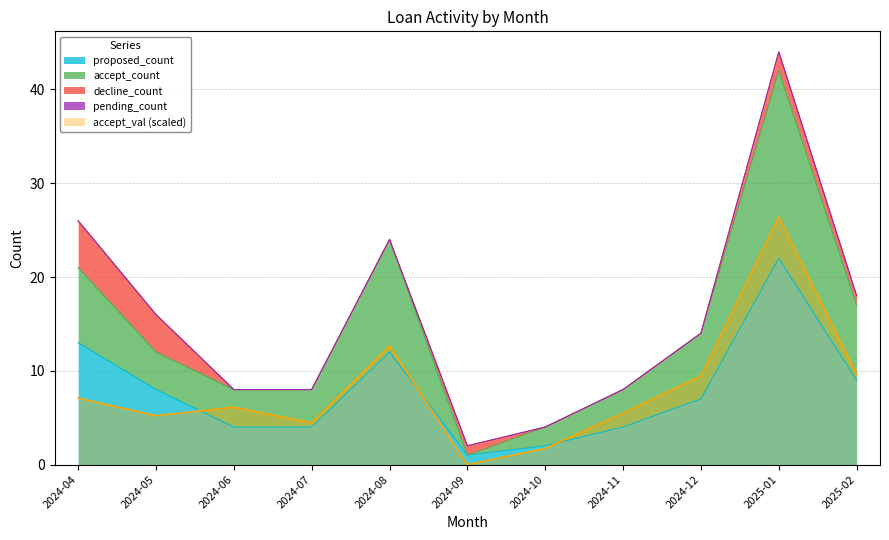

The value of accept_val (scaled) at 2024-12 is 13.2. True or false?

False